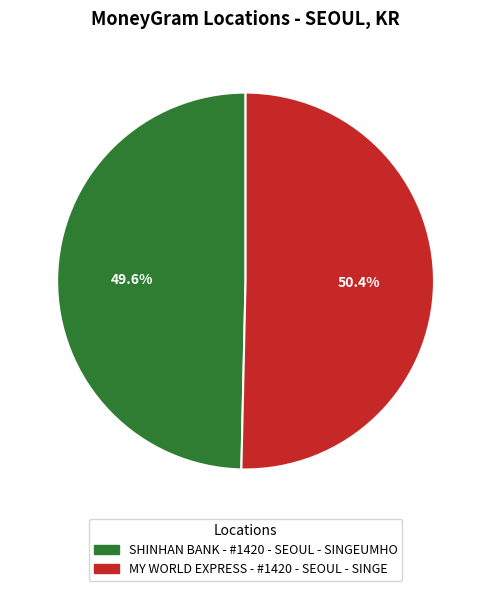

Which category accounts for the majority?

MY WORLD EXPRESS - #1420 - SEOUL - SINGE